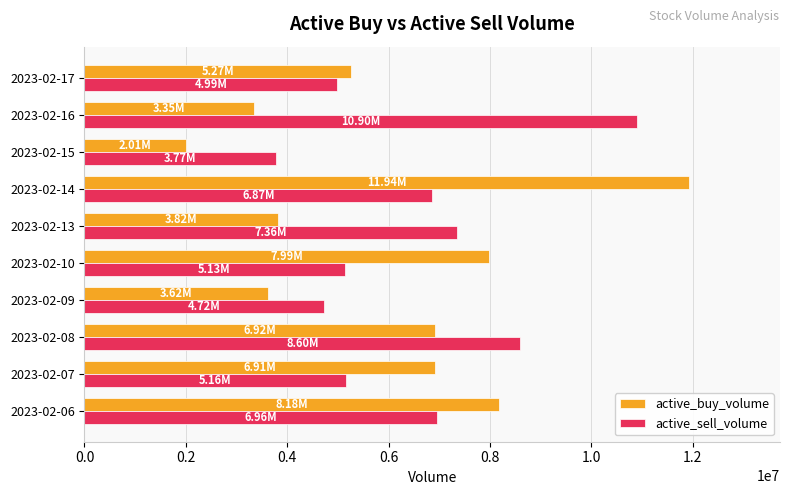

List the series in order of their peak value, lowest first.

active_sell_volume, active_buy_volume